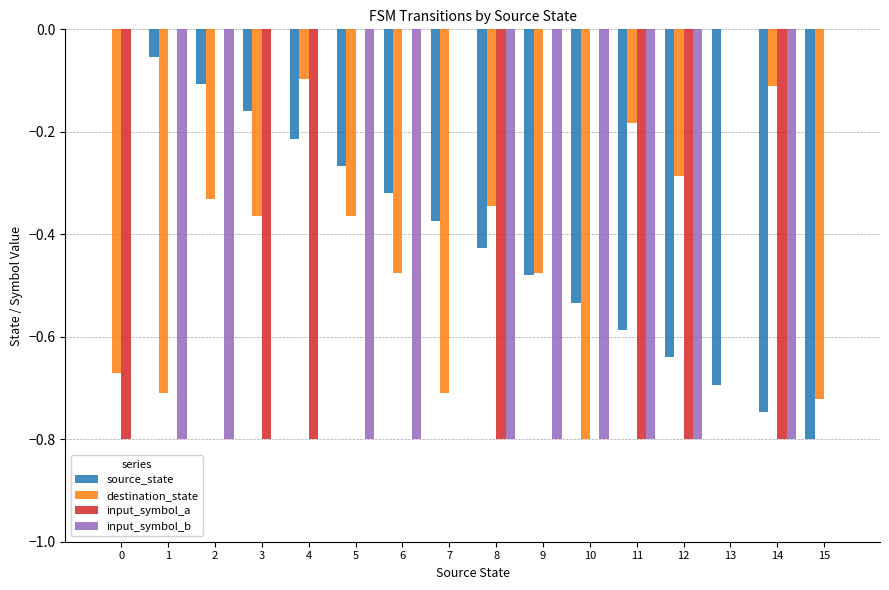

Which series has the largest total across all categories?

input_symbol_a